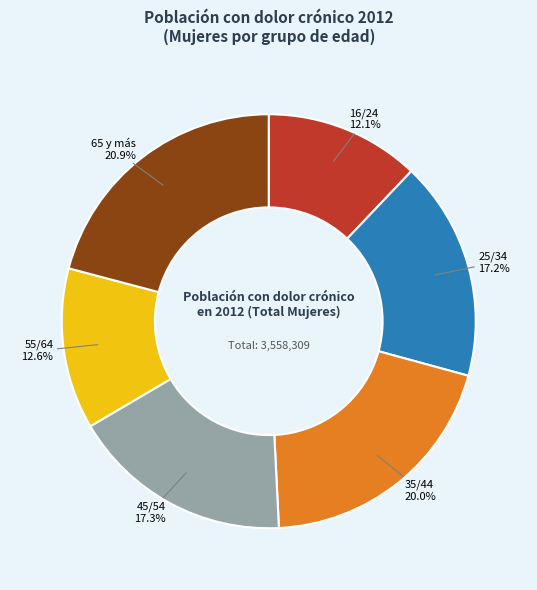

Do 25/34 and 45/54 together represent more than half of the pie?

No